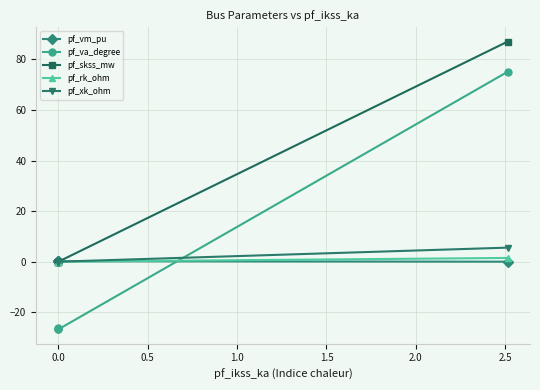

Rank the series at 1.0 from lowest to highest value.

pf_vm_pu, pf_rk_ohm, pf_xk_ohm, pf_va_degree, pf_skss_mw